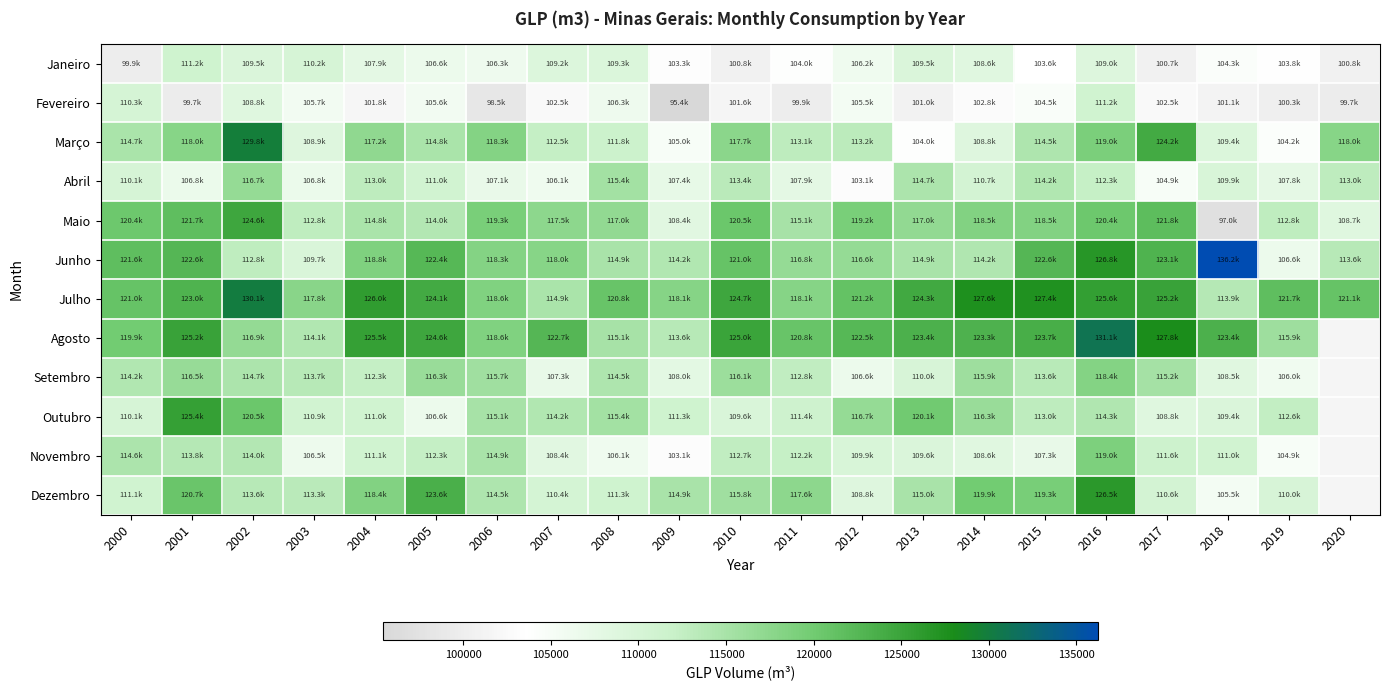

Rank the series by their maximum value, from highest to lowest.

Junho, Agosto, Julho, Março, Dezembro, Outubro, Maio, Novembro, Setembro, Abril, Janeiro, Fevereiro